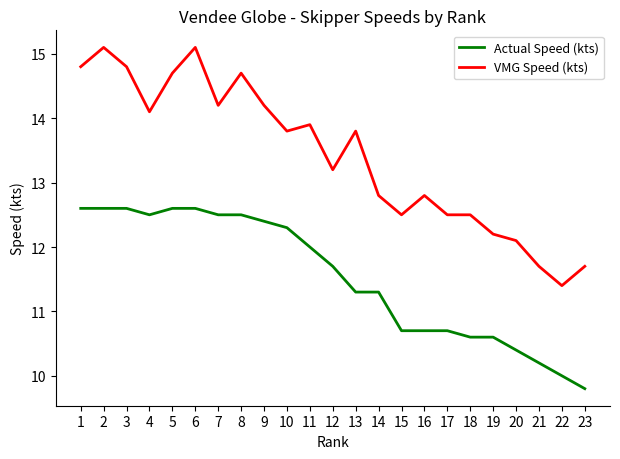

Reading right to left, list all the values displayed in this chart.

Actual Speed (kts): 9.8	10.0	10.2	10.4	10.6	10.6	10.7	10.7	10.7	11.3	11.3	11.7	12.0	12.3	12.4	12.5	12.5	12.6	12.6	12.5	12.6	12.6	12.6
VMG Speed (kts): 11.7	11.4	11.7	12.1	12.2	12.5	12.5	12.8	12.5	12.8	13.8	13.2	13.9	13.8	14.2	14.7	14.2	15.1	14.7	14.1	14.8	15.1	14.8